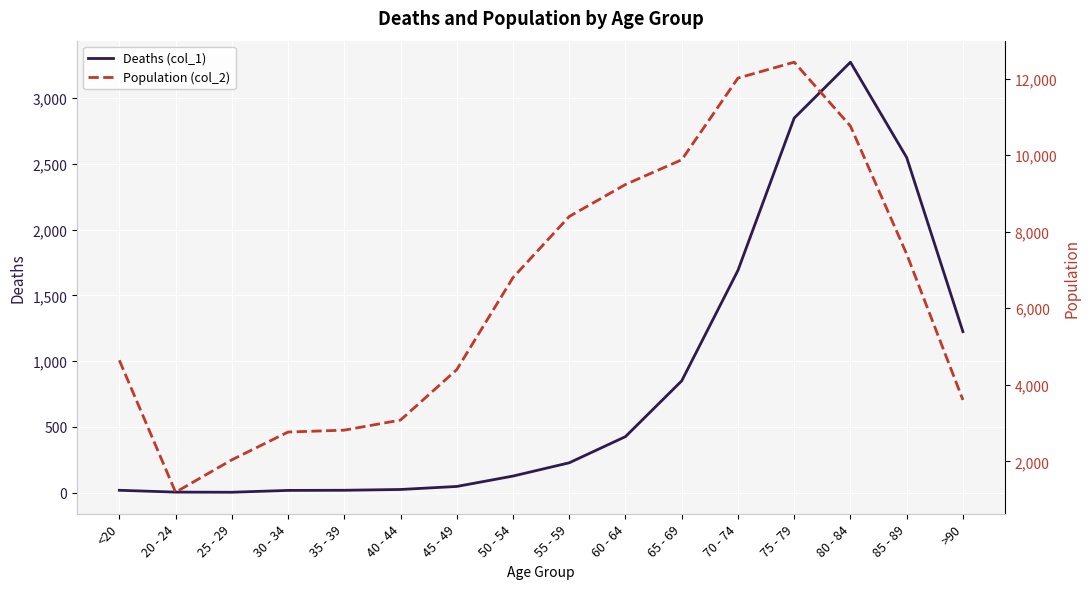

True or false: Population (col_2) has more than 0 interior local peaks.

True